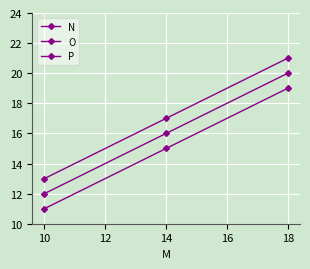

What is the highest value of the O series?

20